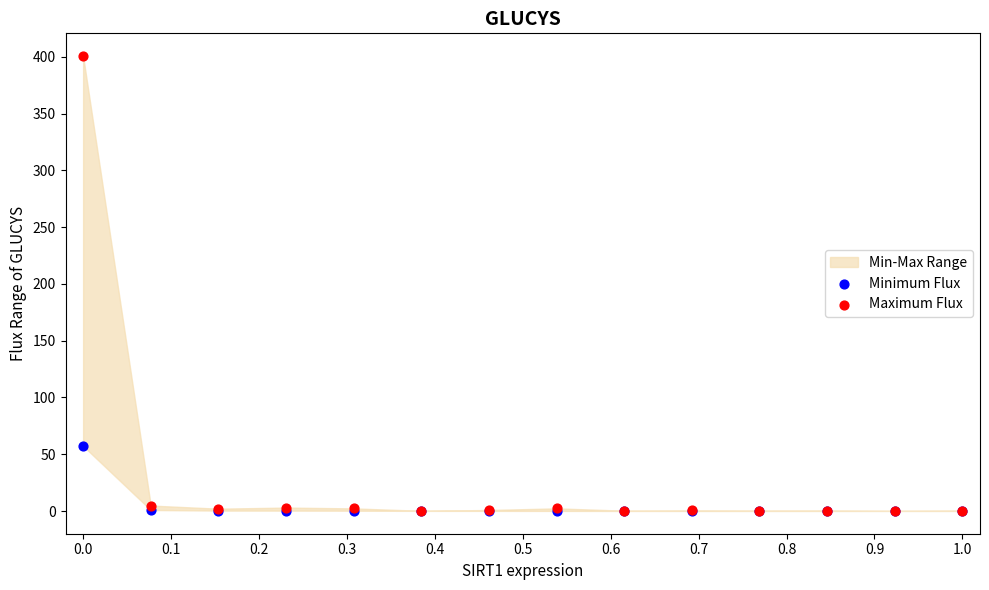

Across all series, what Y value is closest to 200?

57.3